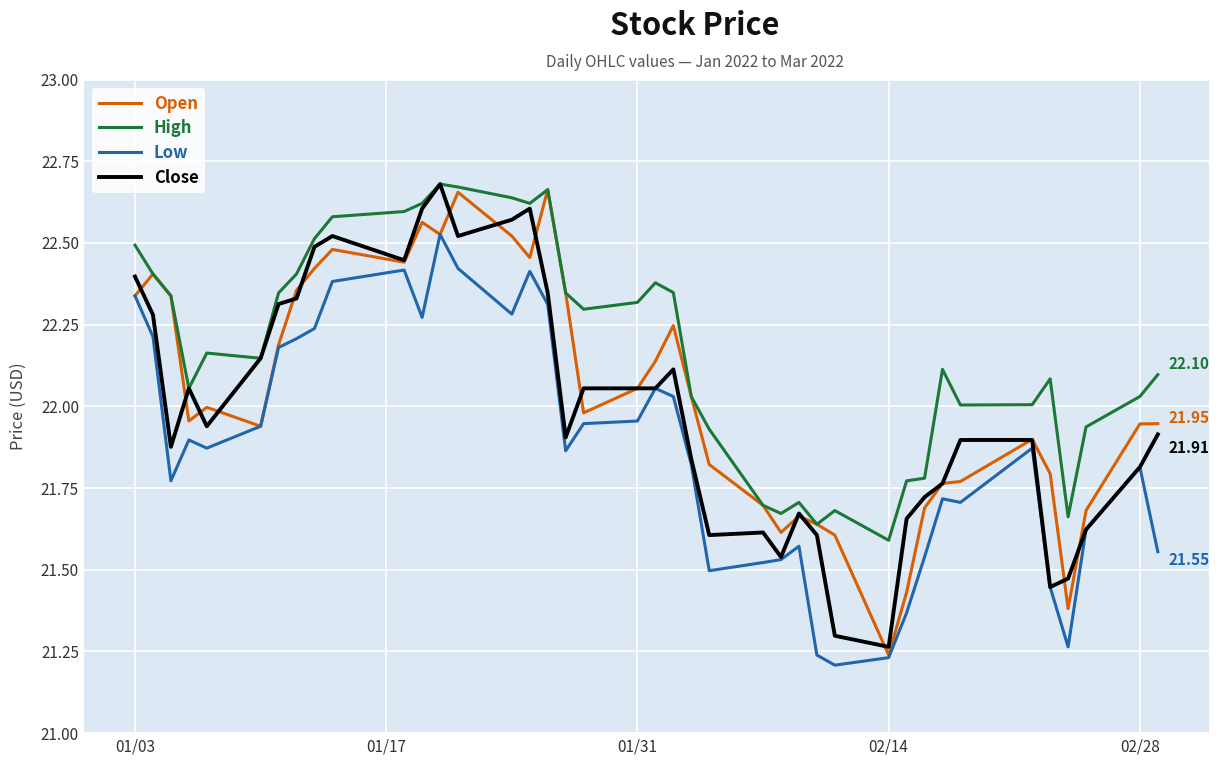

Which series has the largest total across all categories?

High